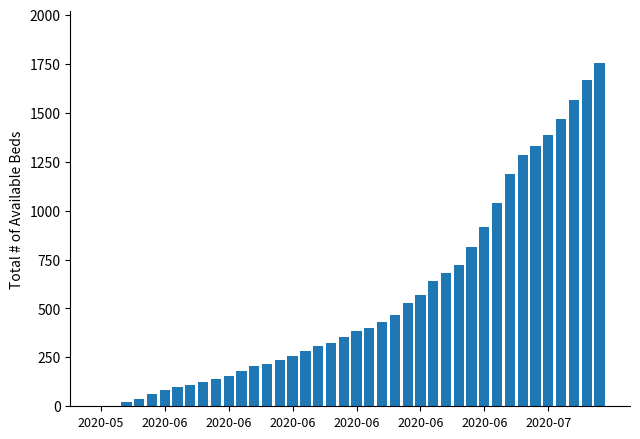

What is the sum of all values?

22437